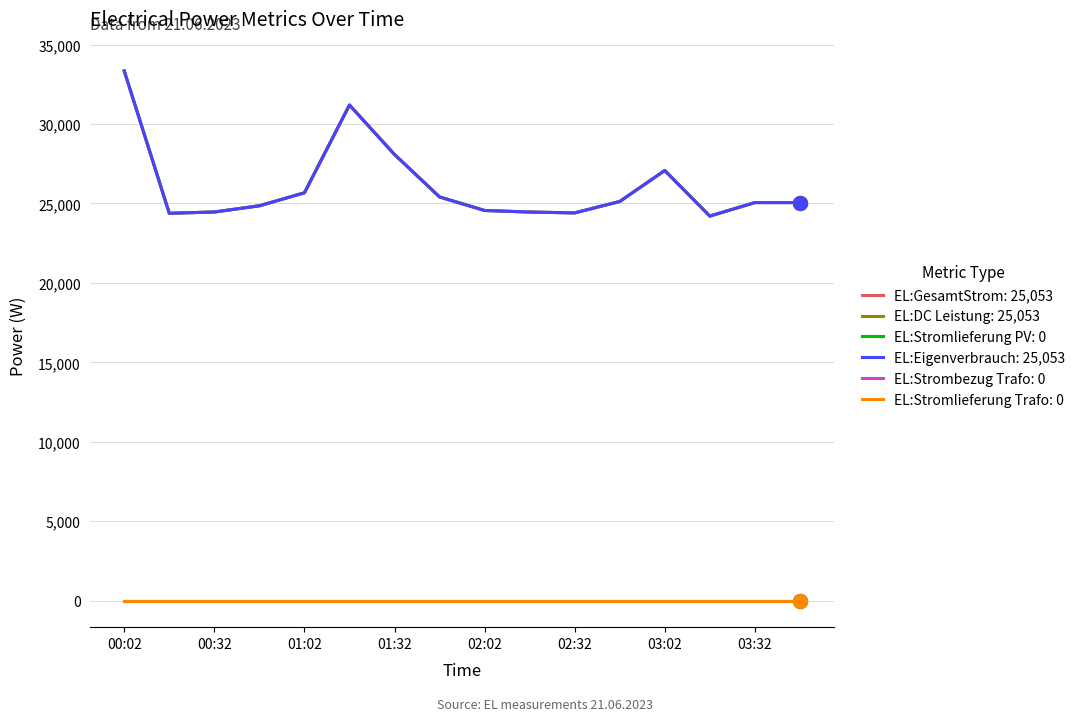

Is this an area chart (filled region under the line)?

No